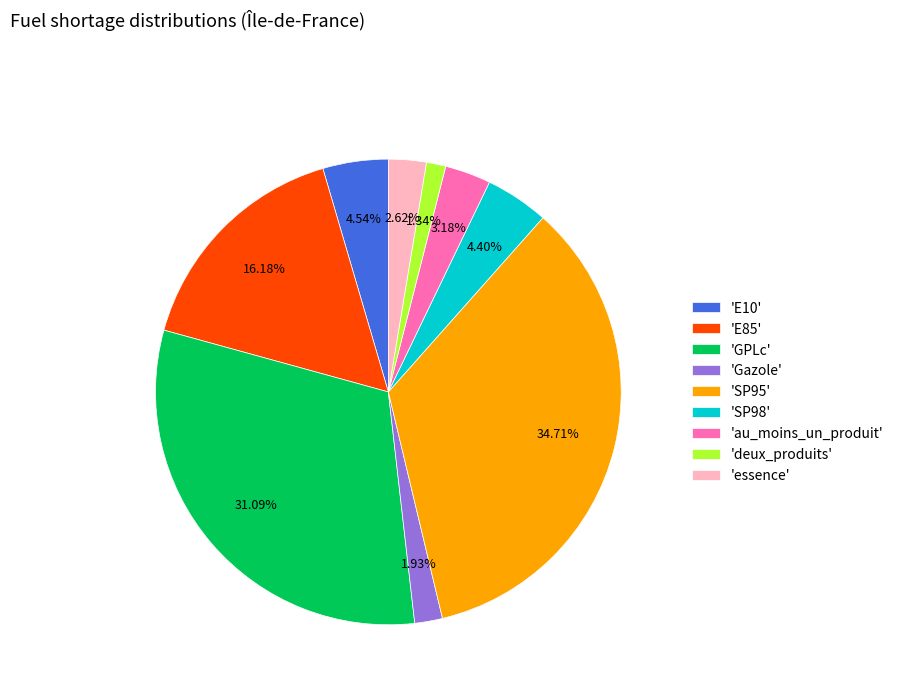

Is there a majority slice in this chart?

No